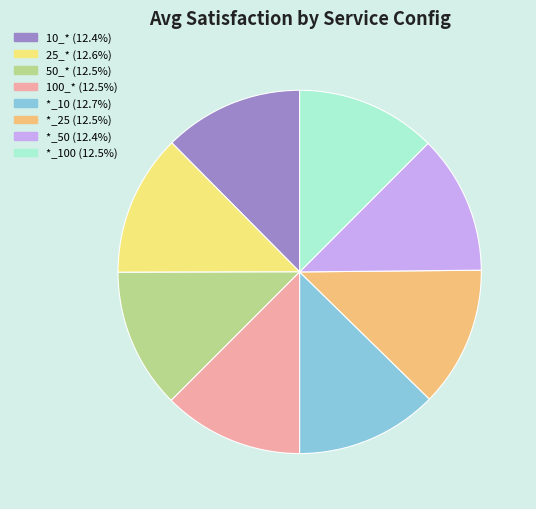

Combined, do 50_* (12.5%) and 10_* (12.4%) account for over 50%?

No